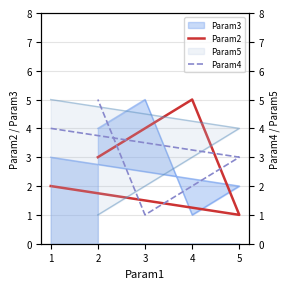

Which label corresponds to the smallest value in the chart?

5